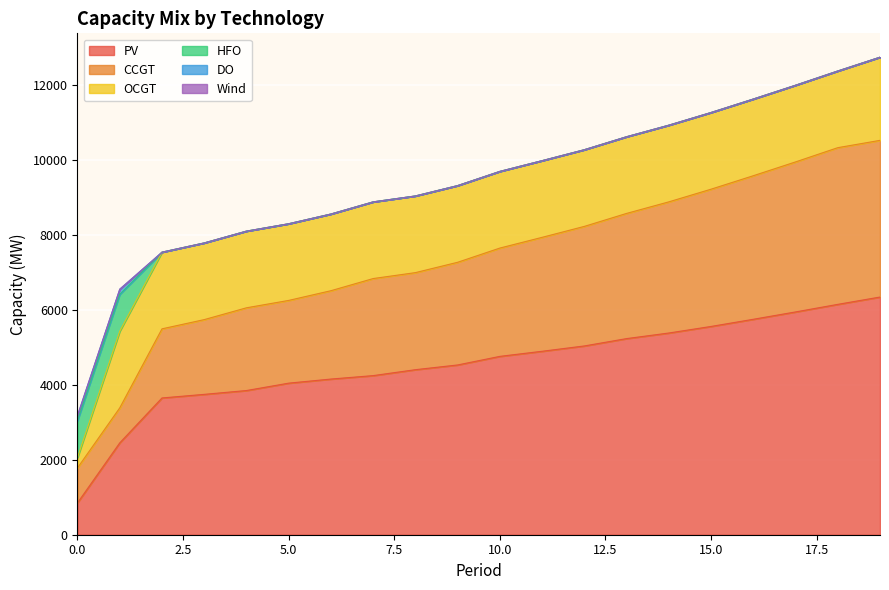

What is the value of the OCGT point at the 18th from the left?

2044